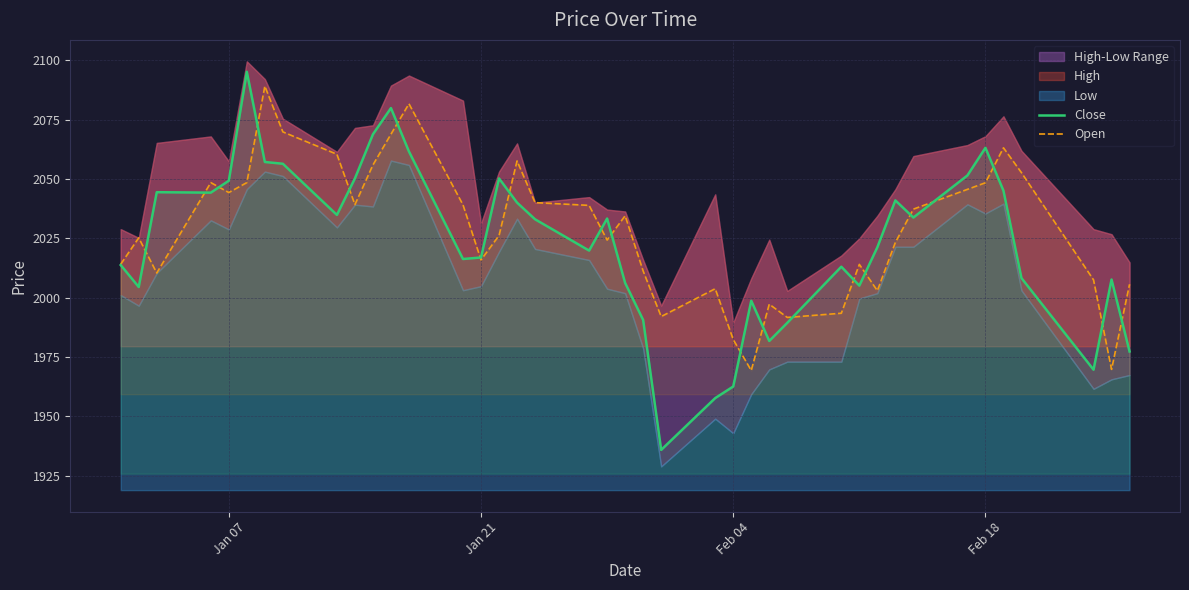

The Close series shows 1962.6 at Feb 04. True or false?

True